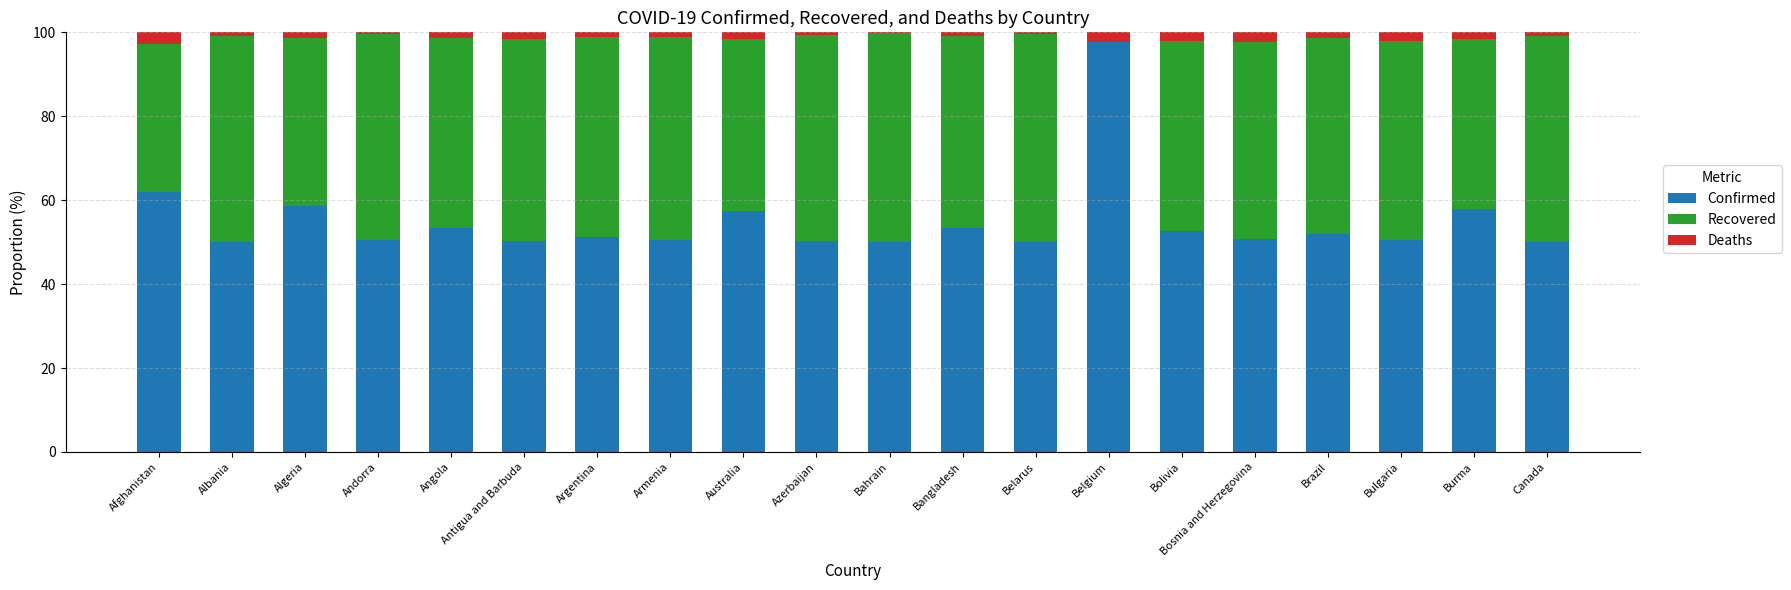

The value of Confirmed at Brazil is 51.9. True or false?

True